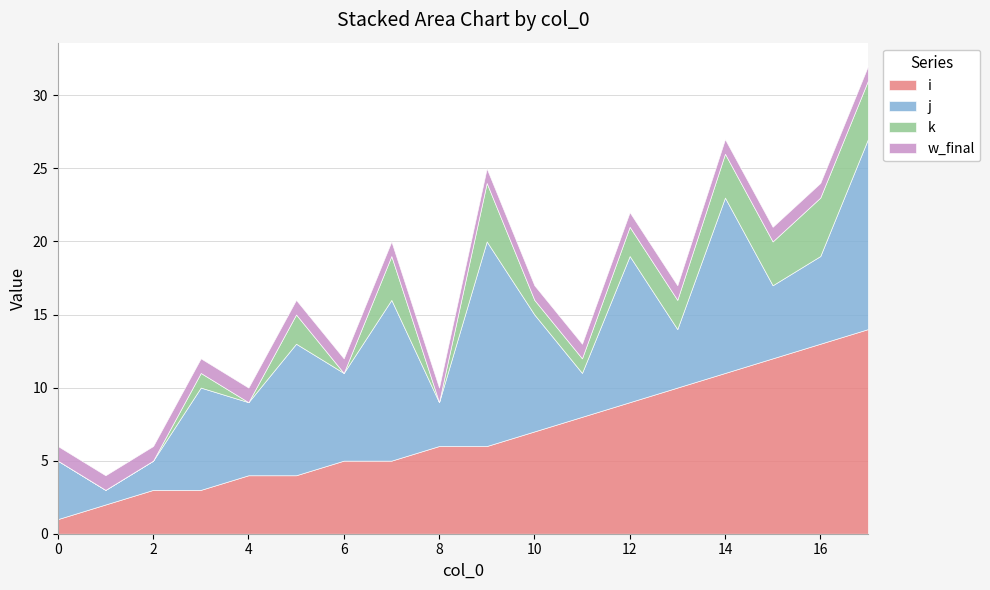

What is the value of the k point at the 16th from the left?

3